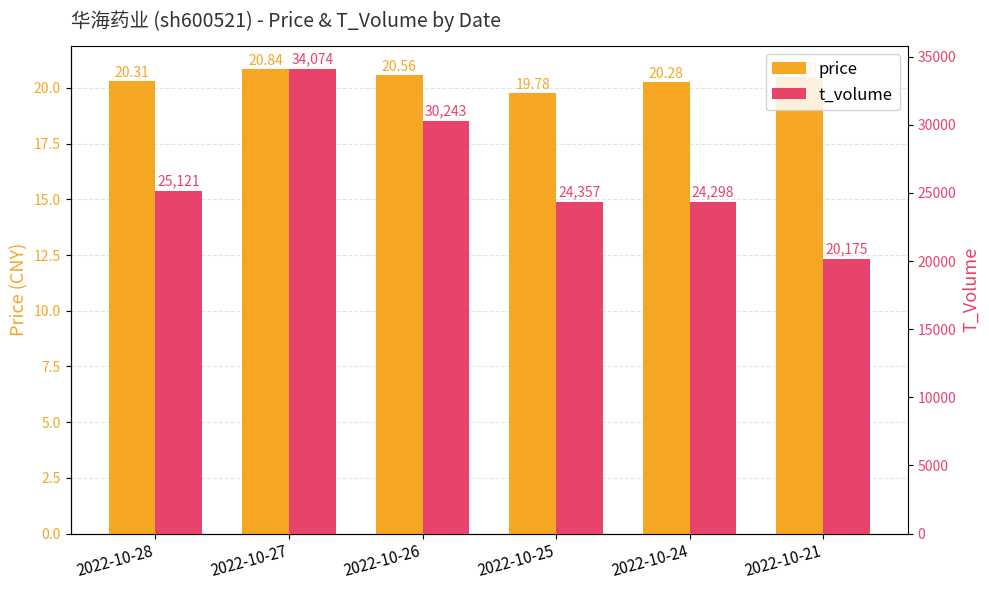

Read the t_volume value at 2022-10-25.

24357.0